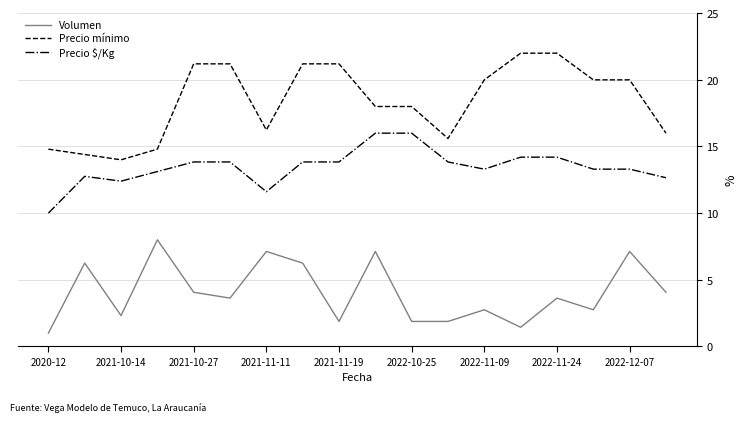

What is the maximum value shown in the chart?

22.0